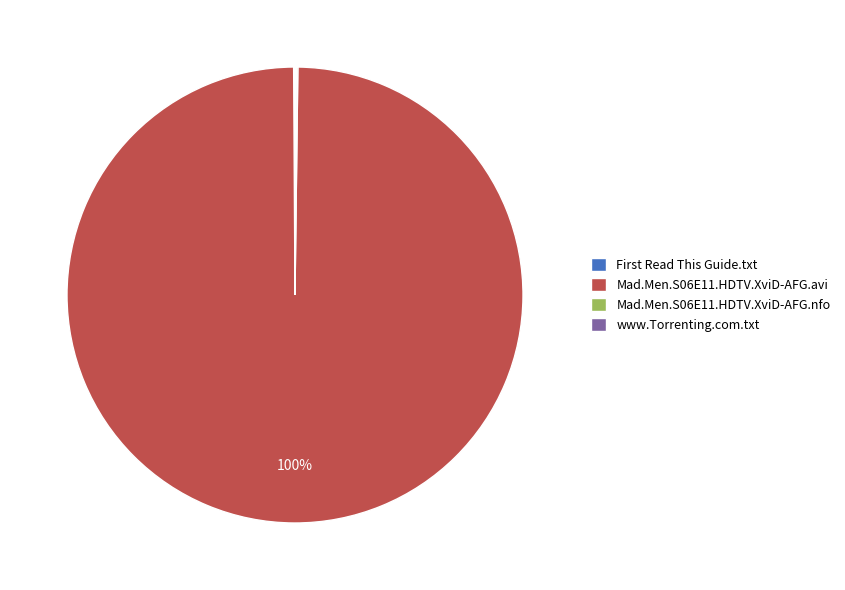

To the nearest percent, what is the difference between the largest and smallest slice percentages?

100%